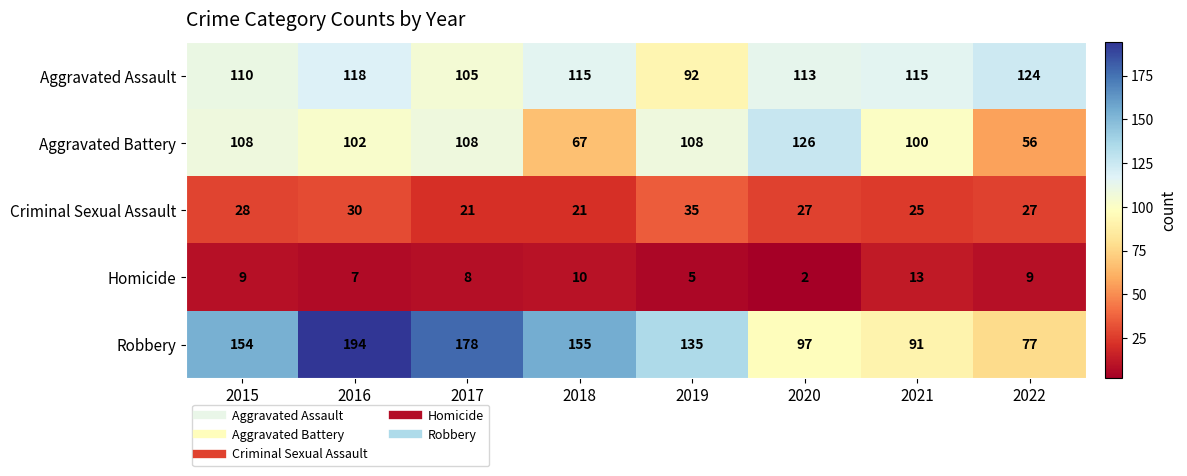

What is the maximum value shown in the chart?

194